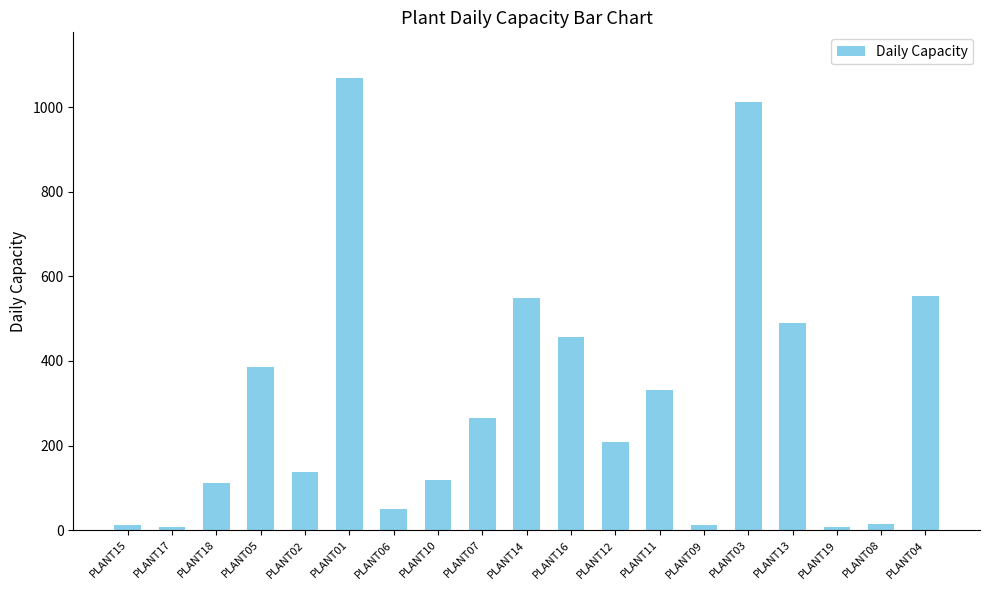

Are the bars grouped side by side (vs. stacked)?

No